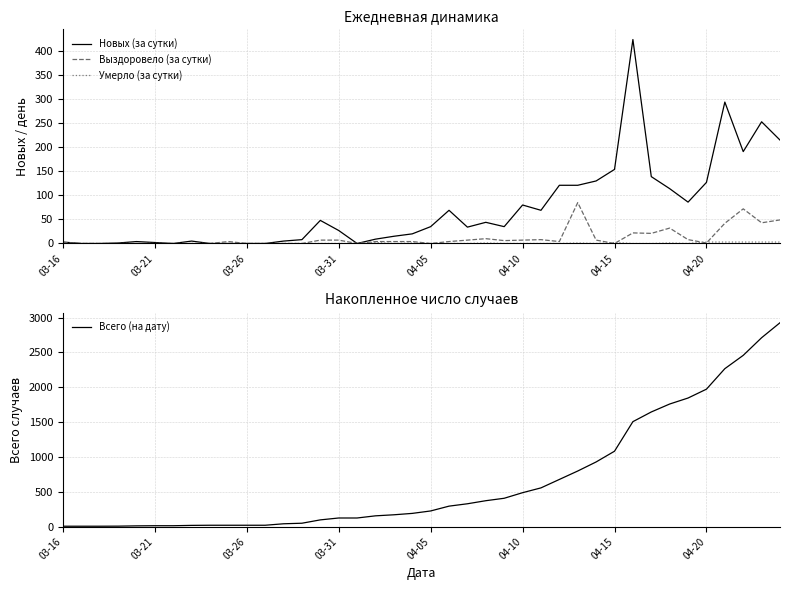

How many values in the Выздоровело (за сутки) series exceed 4?

17